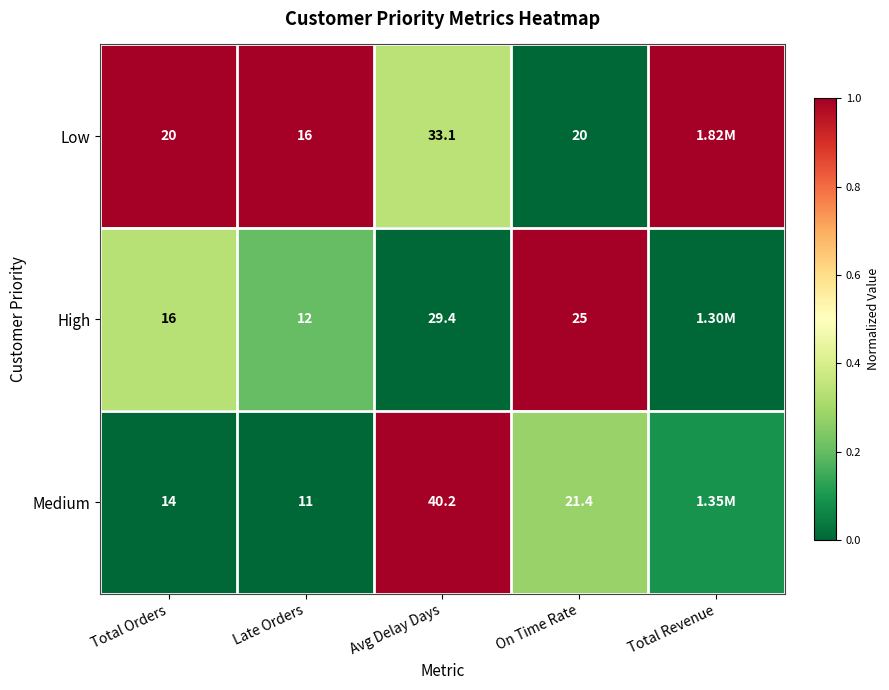

Between Avg Delay Days and On Time Rate, which series saw the biggest shift?

Medium